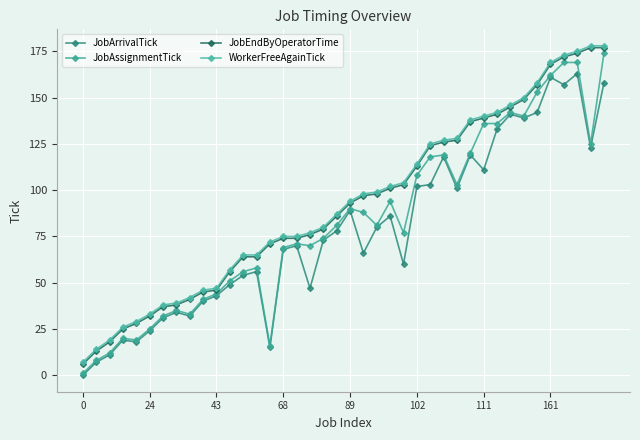

True or false: JobArrivalTick and JobAssignmentTick intersect in this chart.

False